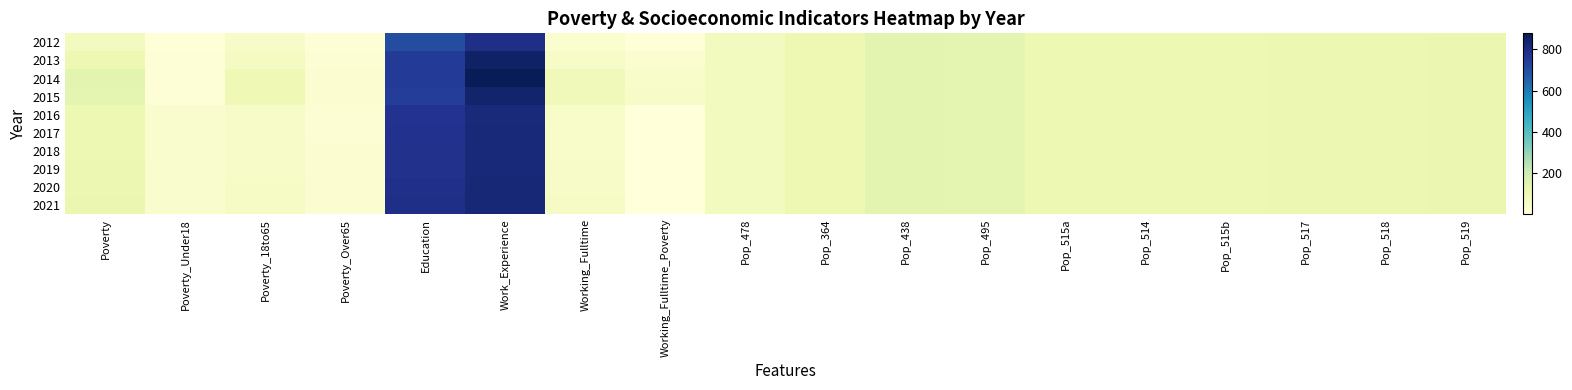

At which category does the chart reach its peak across all series?

Work_Experience